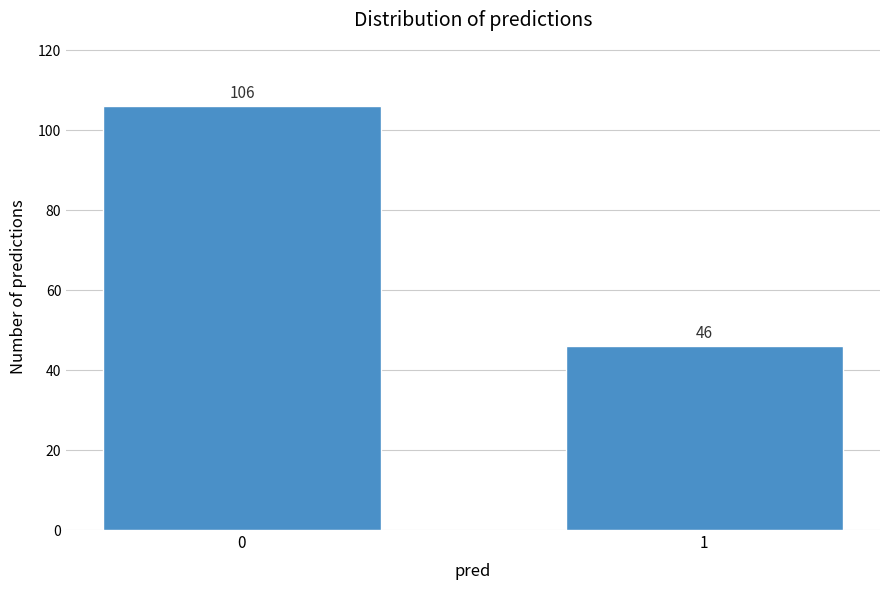

Reading right to left, transcribe all the data shown in this chart.

1=46	0=106